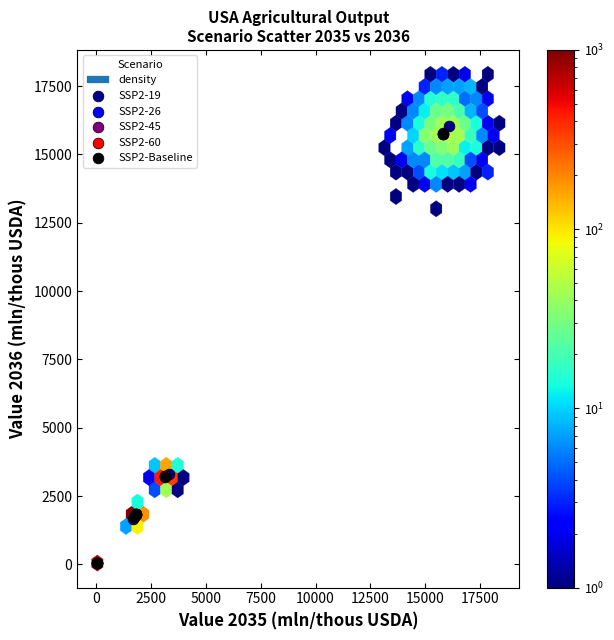

Which series contains the highest Y value?

SSP2-19